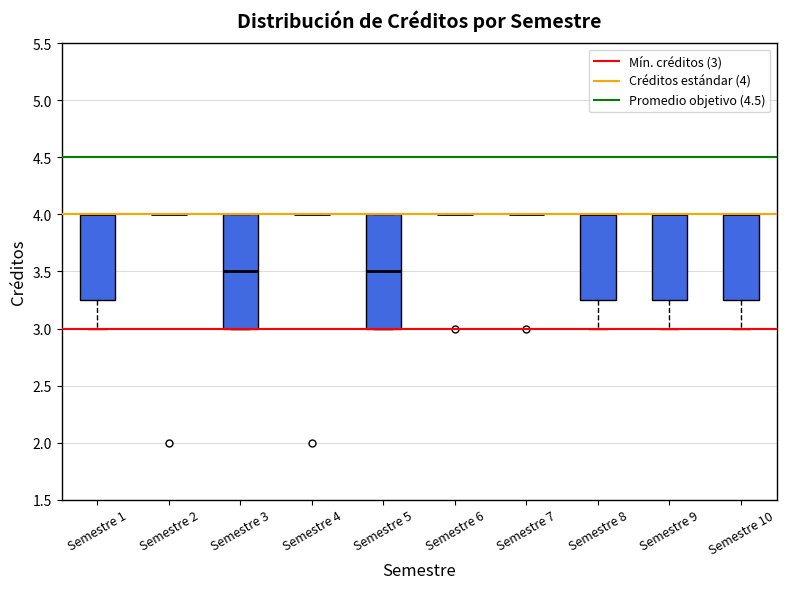

Reading left to right, transcribe this box plot: for each box, give where its median line is, the range the box spans, and where its two whiskers end, as read against the y-axis. The values are not printed on the chart, so give them approximately, as read against the axis.

Semestre 1: median 4.00 (drawn on the box's upper edge), box 3.25 to 4.00, whiskers 3.00 to 4.00
Semestre 2: box collapsed to a line at 4.00, whiskers 4.00 to 4.00
Semestre 3: median 3.50, box 3.00 to 4.00, whiskers 3.00 to 4.00
Semestre 4: box collapsed to a line at 4.00, whiskers 4.00 to 4.00
Semestre 5: median 3.50, box 3.00 to 4.00, whiskers 3.00 to 4.00
Semestre 6: box collapsed to a line at 4.00, whiskers 4.00 to 4.00
Semestre 7: box collapsed to a line at 4.00, whiskers 4.00 to 4.00
Semestre 8: median 4.00 (drawn on the box's upper edge), box 3.25 to 4.00, whiskers 3.00 to 4.00
Semestre 9: median 4.00 (drawn on the box's upper edge), box 3.25 to 4.00, whiskers 3.00 to 4.00
Semestre 10: median 4.00 (drawn on the box's upper edge), box 3.25 to 4.00, whiskers 3.00 to 4.00